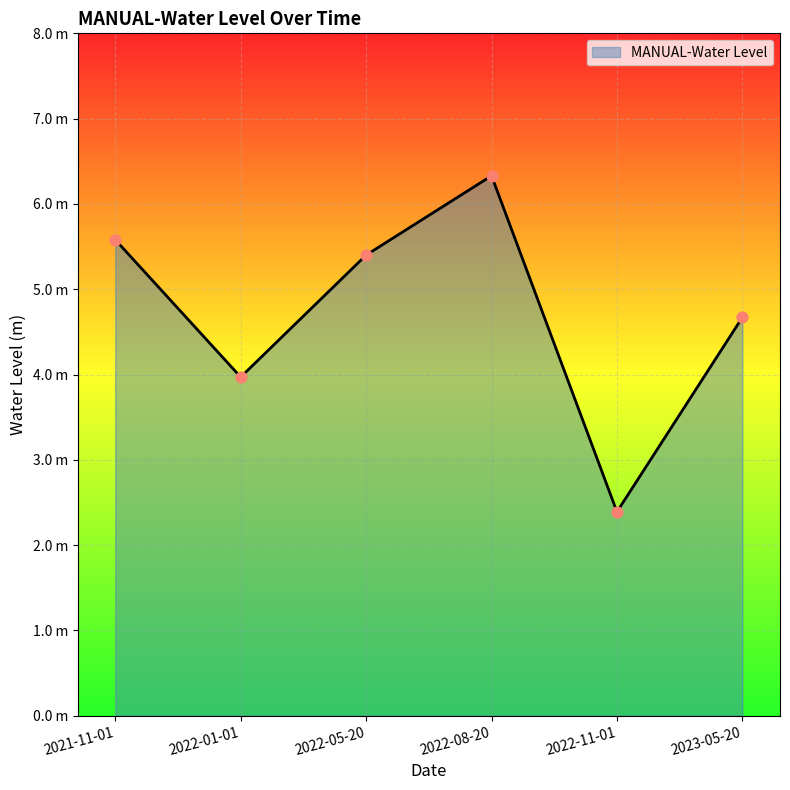

What is the change in value from 2022-01-01 to 2022-08-20?

+2.4